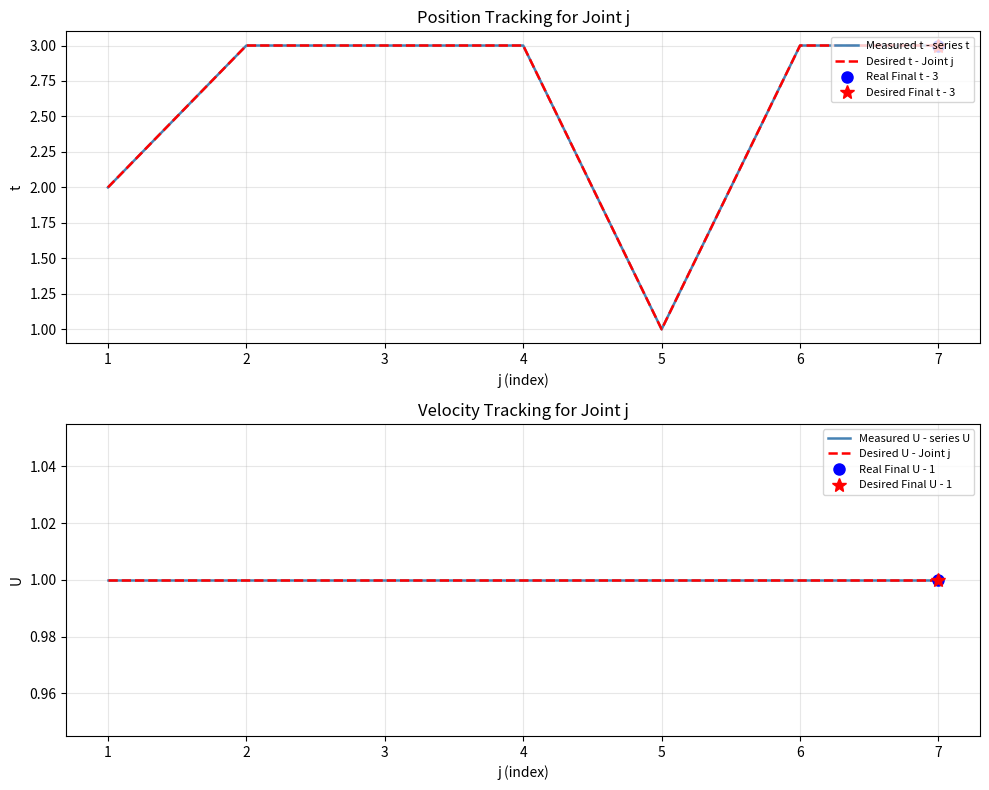

True or false: Desired t - Joint j and Desired U - Joint j cross at least once.

False